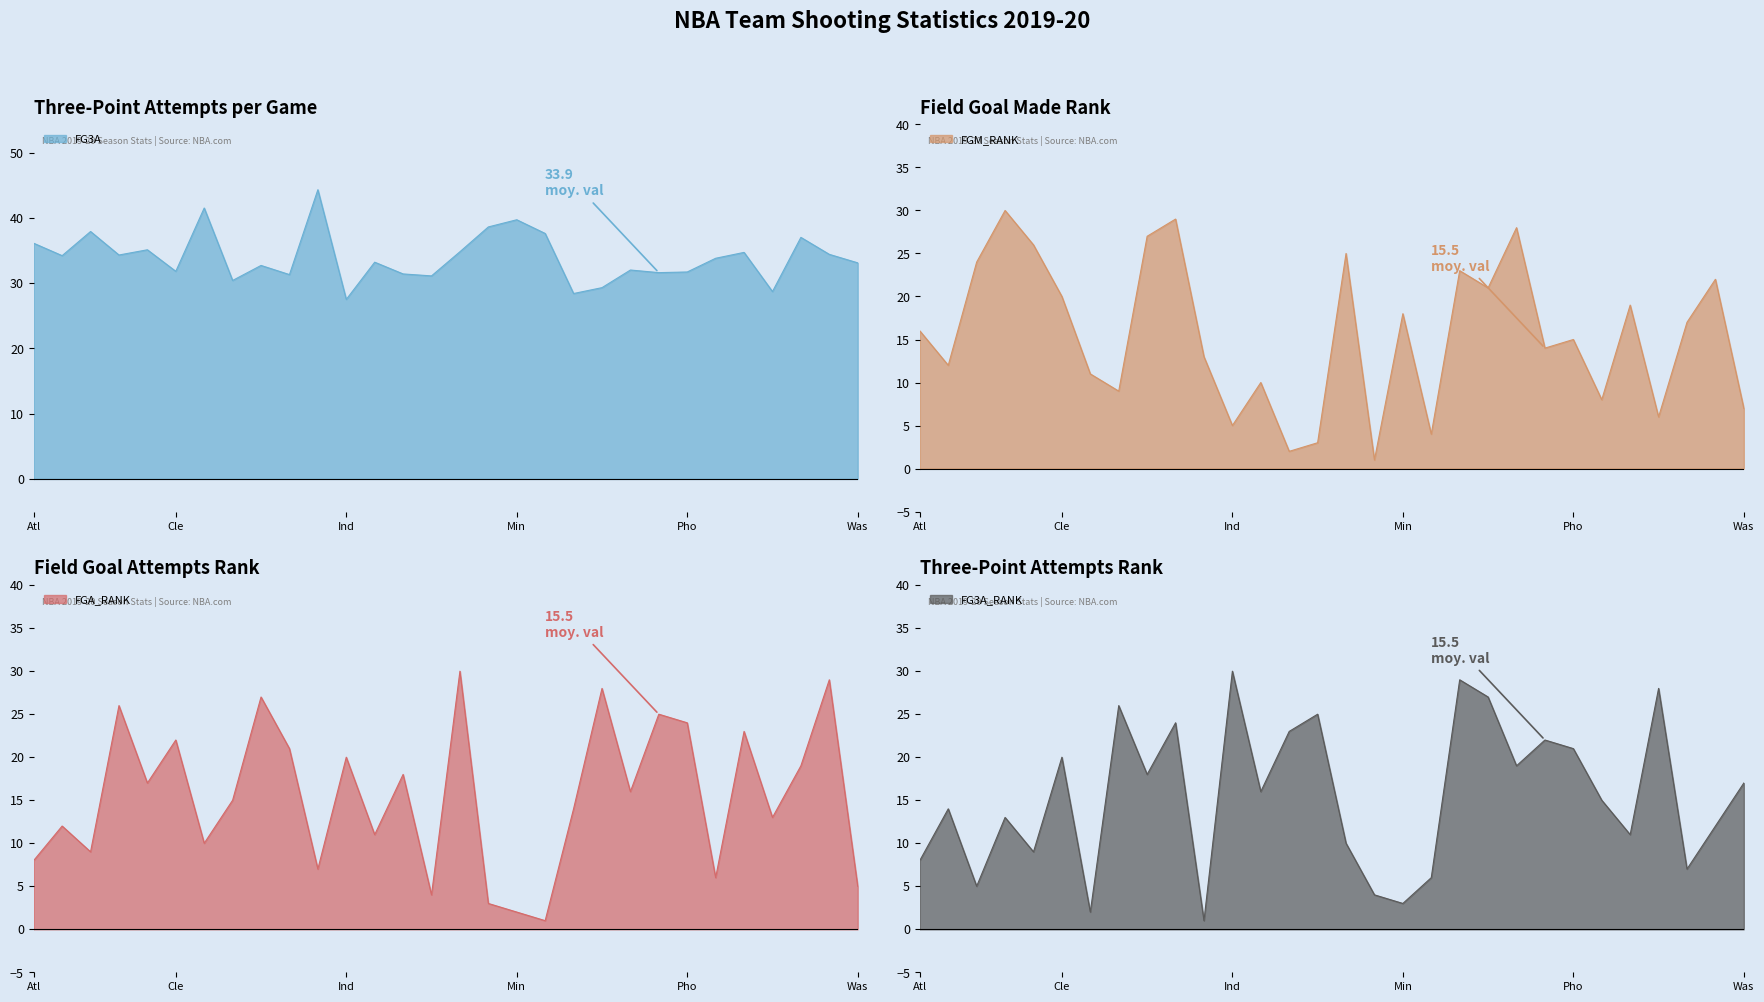

Reading left to right, extract all data points from this chart.

FG3A: 36.1	34.2	37.9	34.3	35.1	31.8	41.5	30.4	32.7	31.3	44.3	27.5	33.2	31.4	31.1	34.8	38.6	39.7	37.6	28.4	29.3	32.0	31.6	31.7	33.8	34.7	28.7	37.0	34.4	33.1
FGM_RANK: 16.0	12.0	24.0	30.0	26.0	20.0	11.0	9.0	27.0	29.0	13.0	5.0	10.0	2.0	3.0	25.0	1.0	18.0	4.0	23.0	21.0	28.0	14.0	15.0	8.0	19.0	6.0	17.0	22.0	7.0
FGA_RANK: 8.0	12.0	9.0	26.0	17.0	22.0	10.0	15.0	27.0	21.0	7.0	20.0	11.0	18.0	4.0	30.0	3.0	2.0	1.0	14.0	28.0	16.0	25.0	24.0	6.0	23.0	13.0	19.0	29.0	5.0
FG3A_RANK: 8.0	14.0	5.0	13.0	9.0	20.0	2.0	26.0	18.0	24.0	1.0	30.0	16.0	23.0	25.0	10.0	4.0	3.0	6.0	29.0	27.0	19.0	22.0	21.0	15.0	11.0	28.0	7.0	12.0	17.0